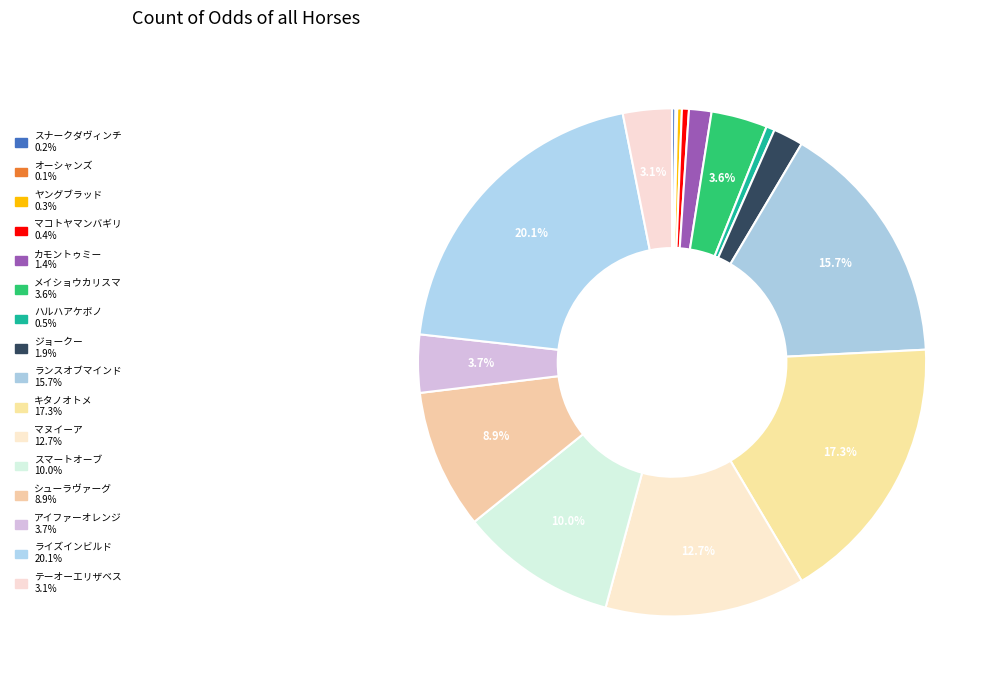

What is the change in value from ヤングブラッド to キタノオトメ?

+320.0